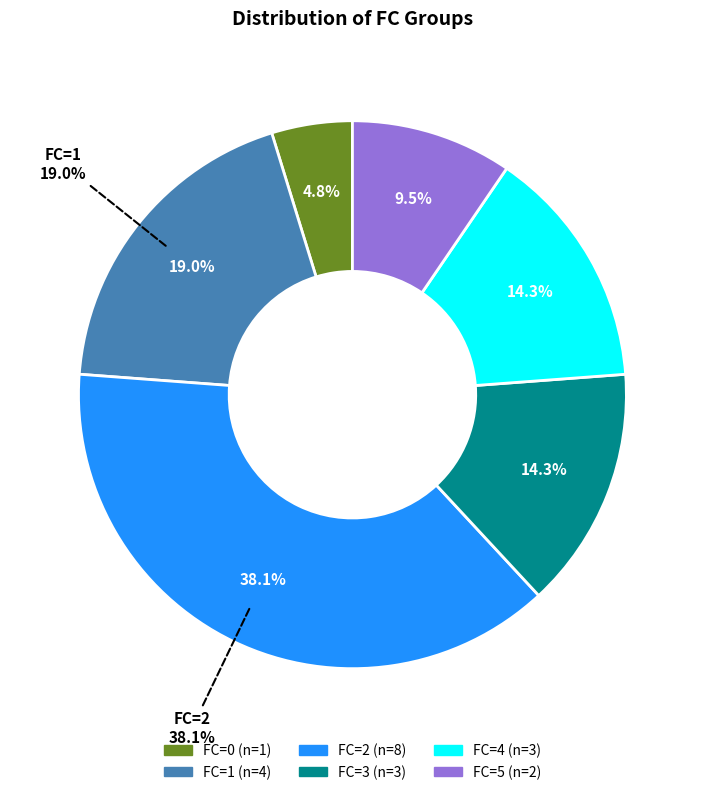

Is there any slice that represents more than half of the pie?

No